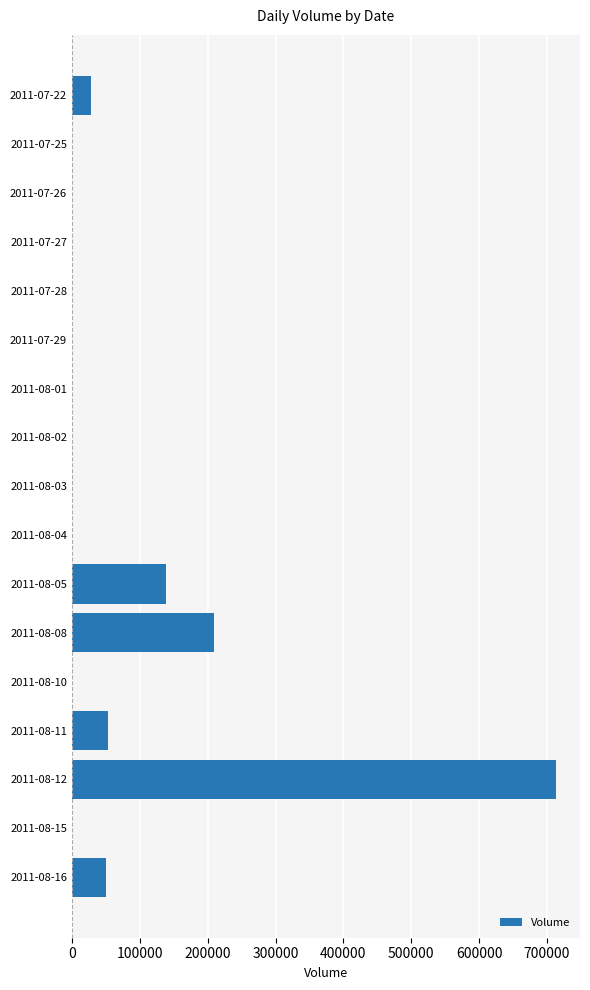

Is it true that the value at 2011-08-02 is 0?

True